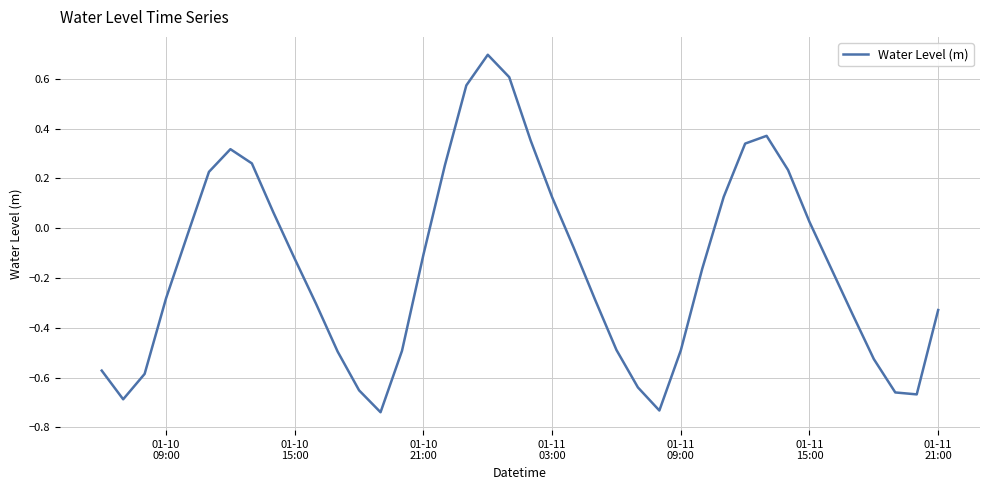

What is the greatest value displayed?

0.7